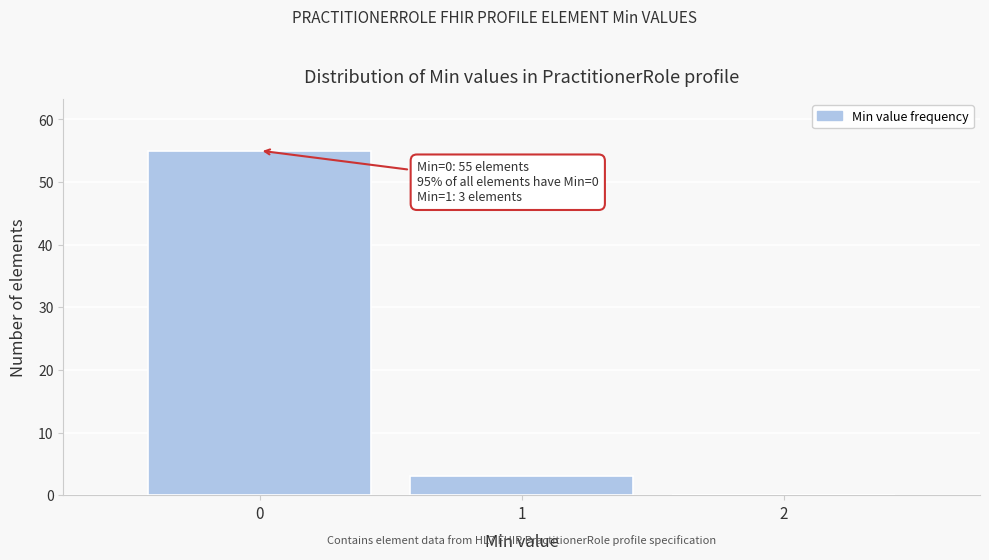

Which range on the x-axis has the tallest bar?

-0.5 to 0.5